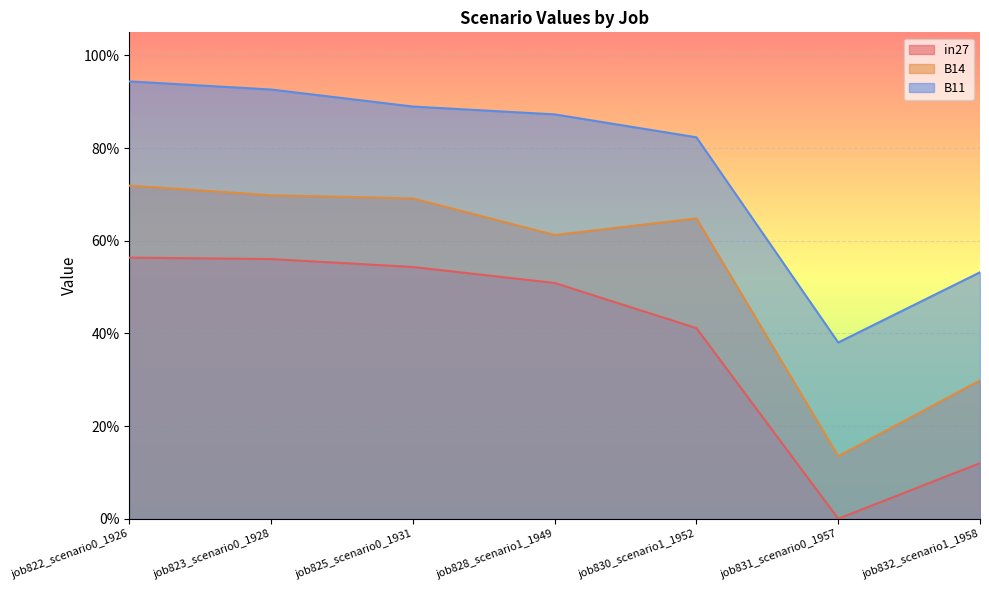

What is the label of the 4th point from the right?

job828_scenario1_1949